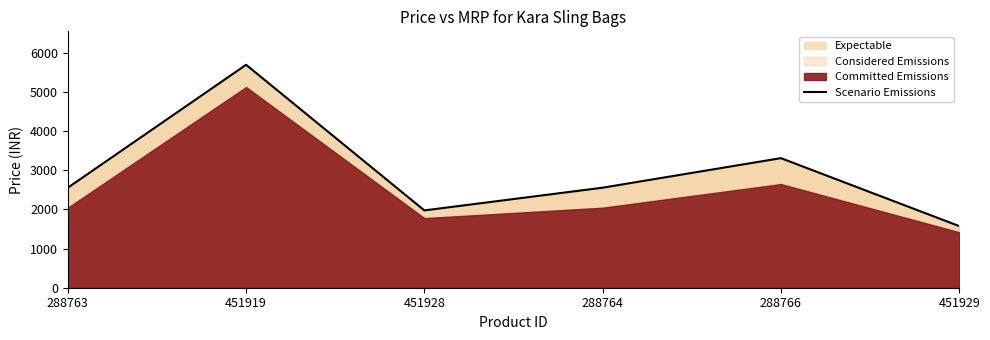

List the labels in order of value, largest first.

451919, 288766, 288763, 288764, 451928, 451929